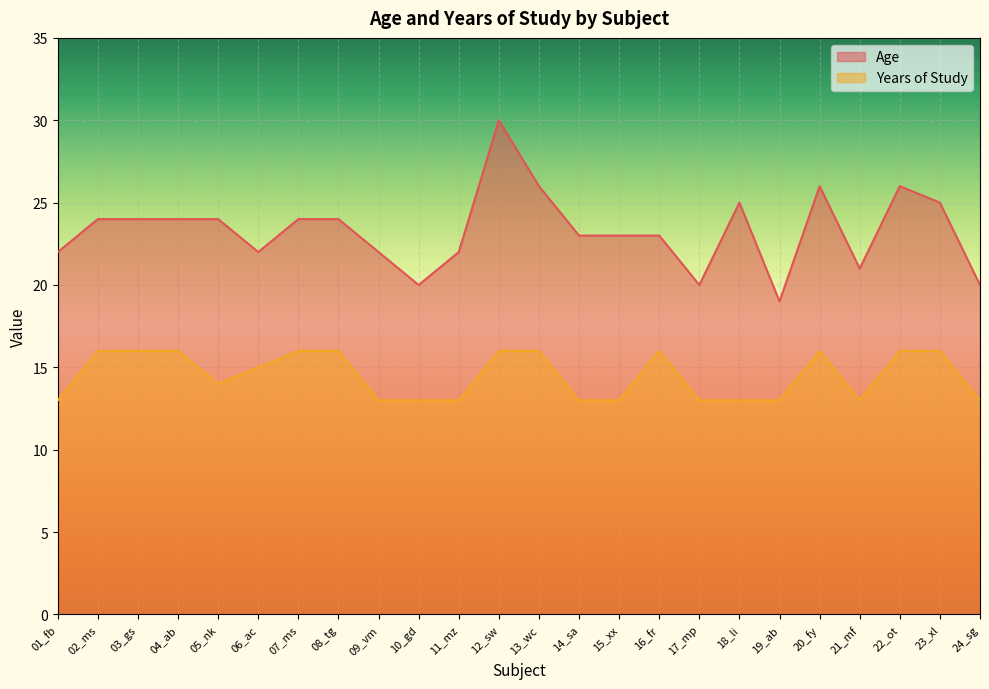

What is the sum of the Age values at 21_mf and 09_vm?

43